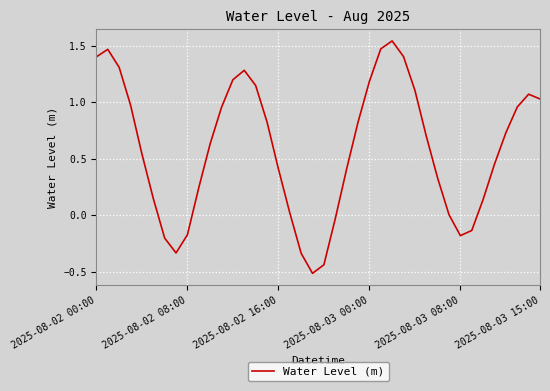

What is the difference between the maximum and minimum values?

2.1